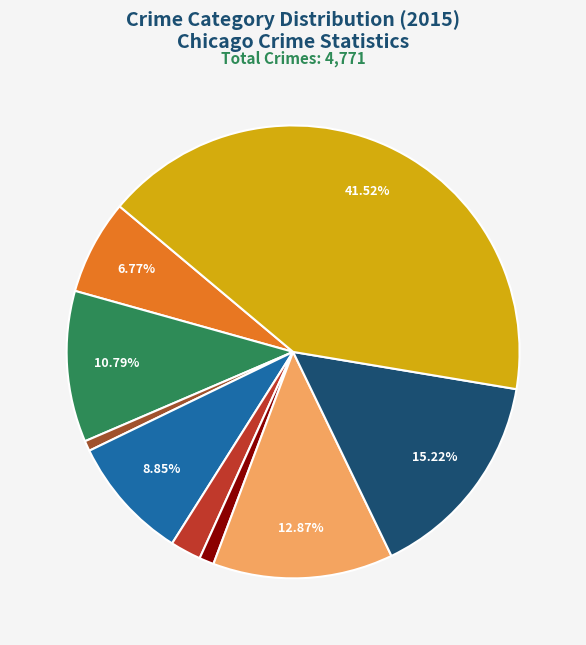

Is there any slice that represents more than half of the pie?

No